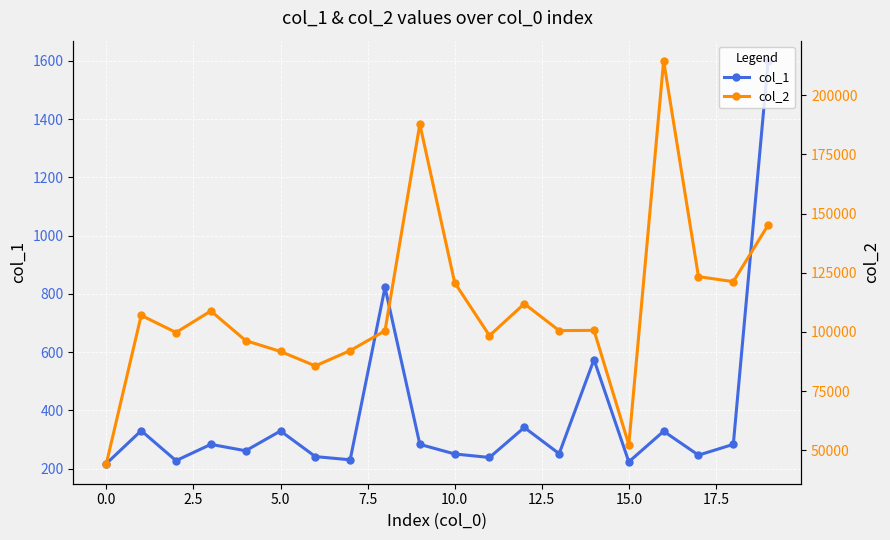

What is the value of the col_2 point at the 20th from the left?

145145